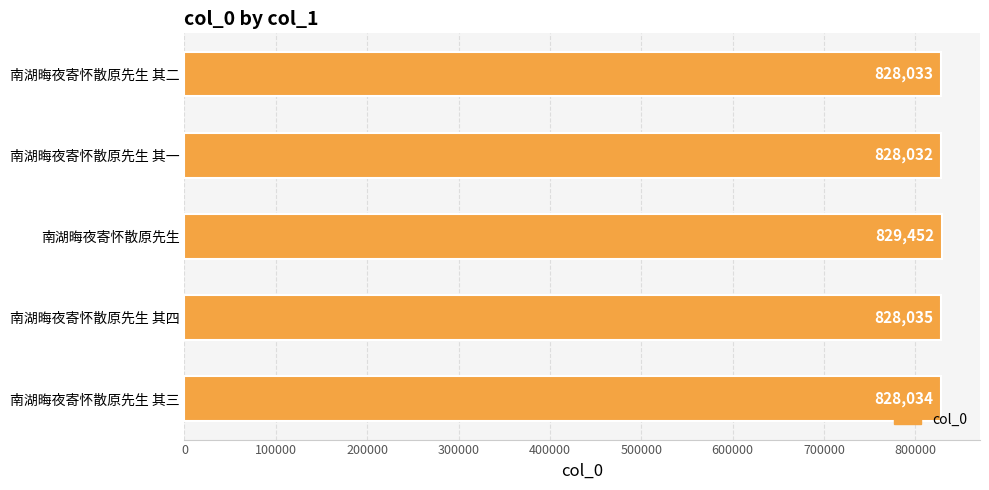

What is the sum of all values?

4141586